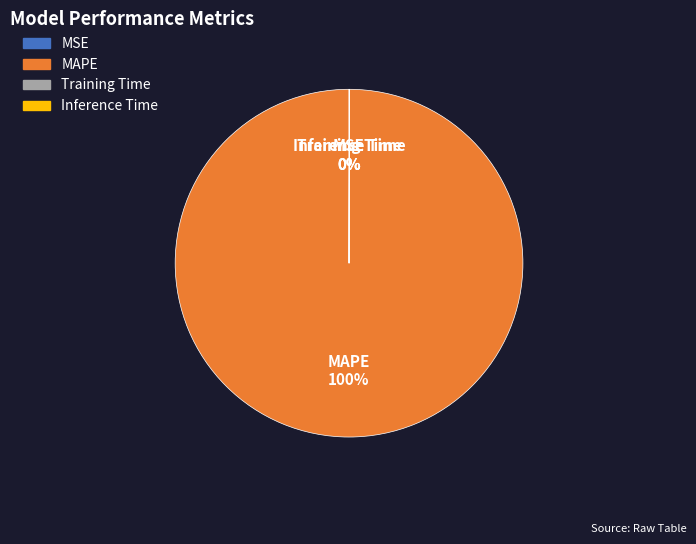

What percentage is the MAPE slice, to the nearest percent?

100%